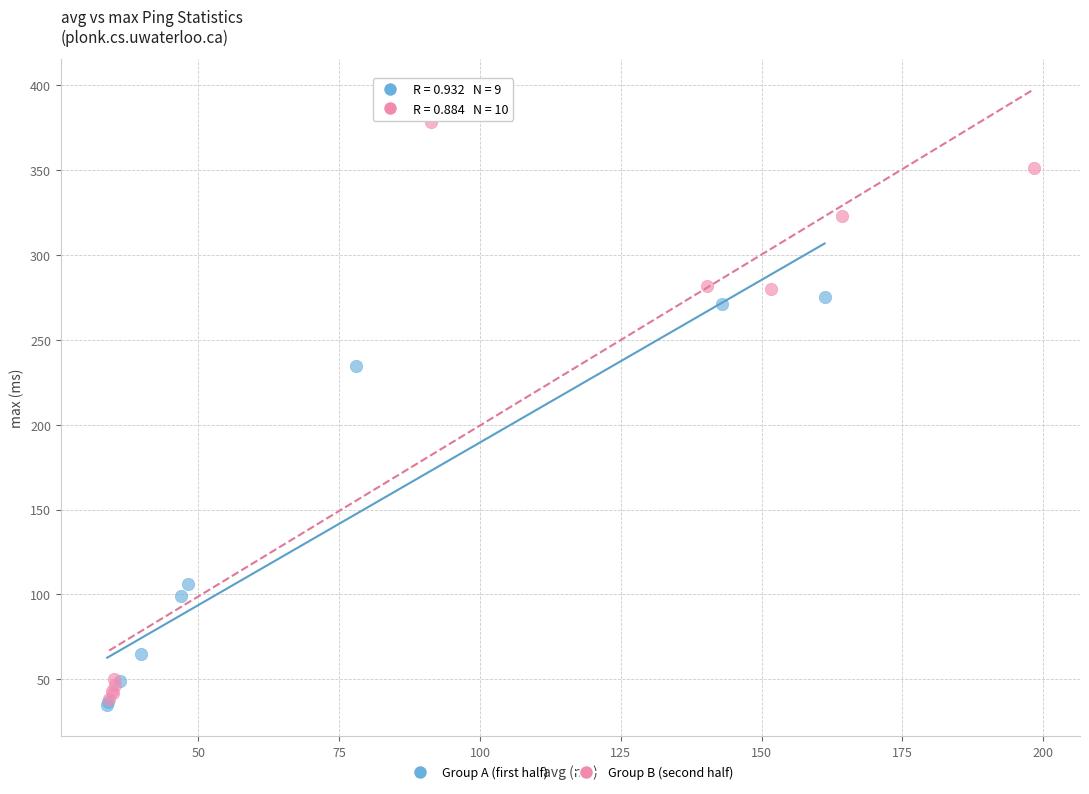

Which series reaches the maximum Y coordinate?

Group B (second half)